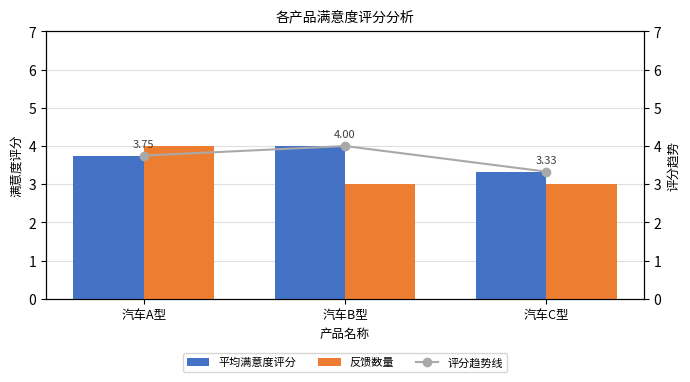

Is the value of 反馈数量 at 汽车C型 greater than the value of 平均满意度评分 at 汽车A型?

No